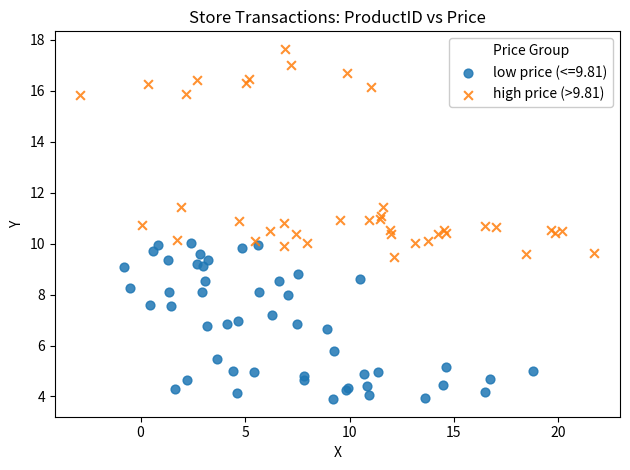

Which series contains the lowest Y value?

low price (<=9.81)